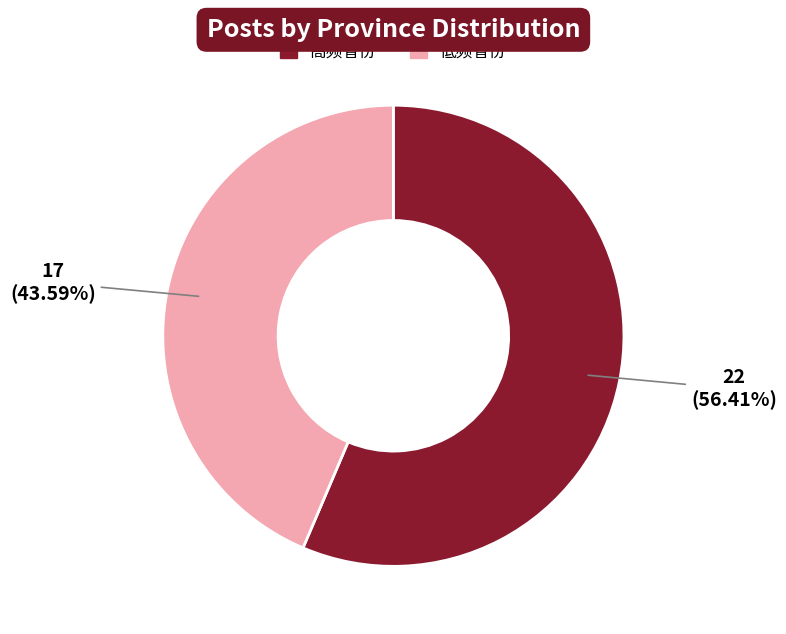

Is there a majority slice in this chart?

Yes